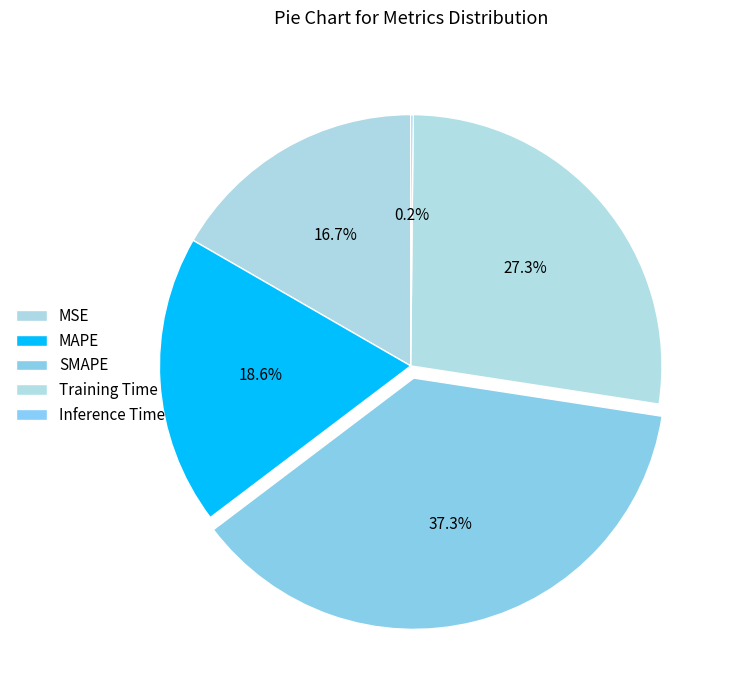

What is the smallest slice in the pie chart?

Inference Time